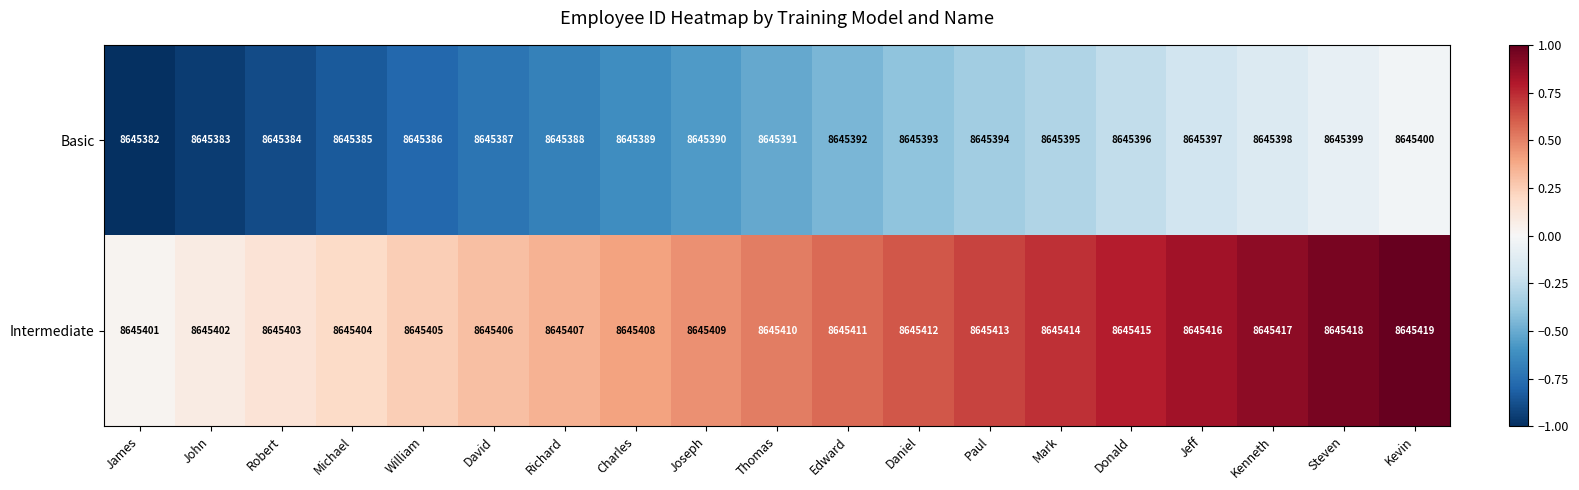

What is the total value across all series at Kenneth?

17290815